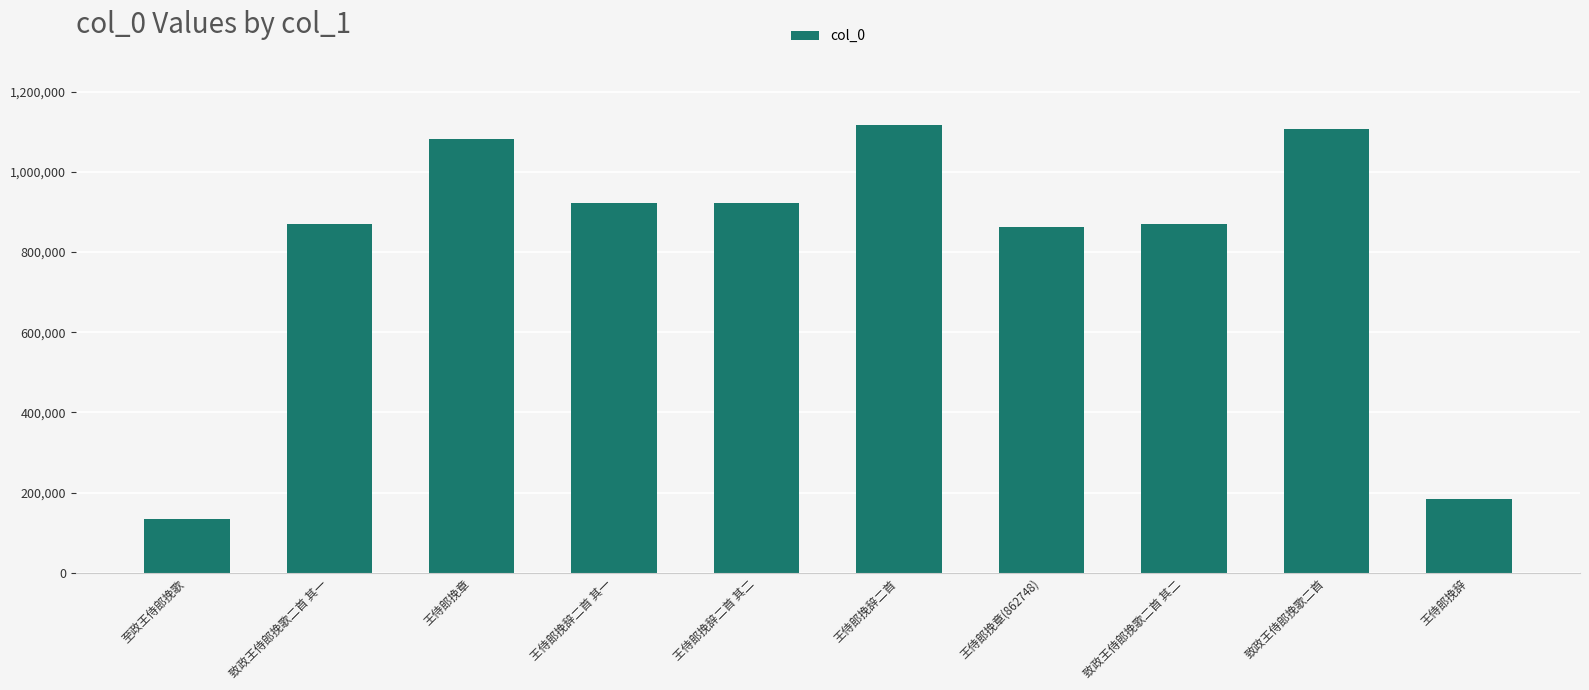

What is the difference between the maximum and second lowest values?

933356